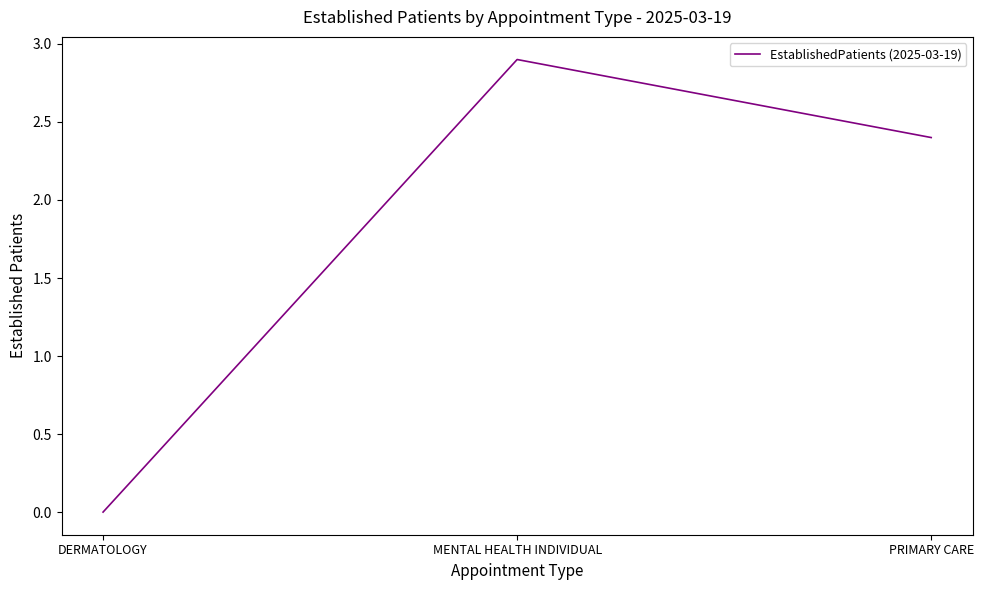

How many categories are shown in the chart?

3